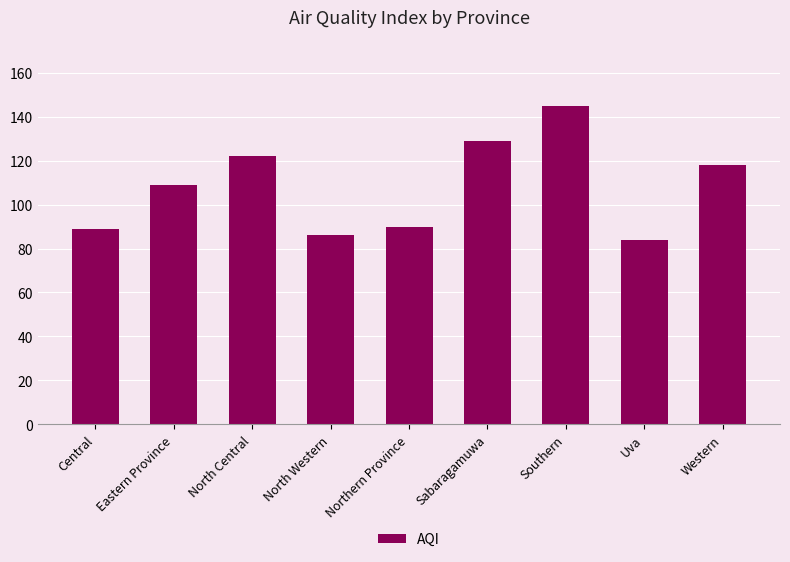

How many values are below 109?

4